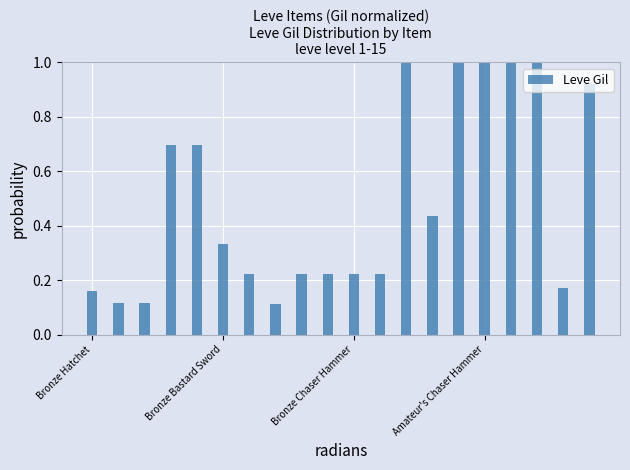

What is the maximum value shown in the chart?

1.0